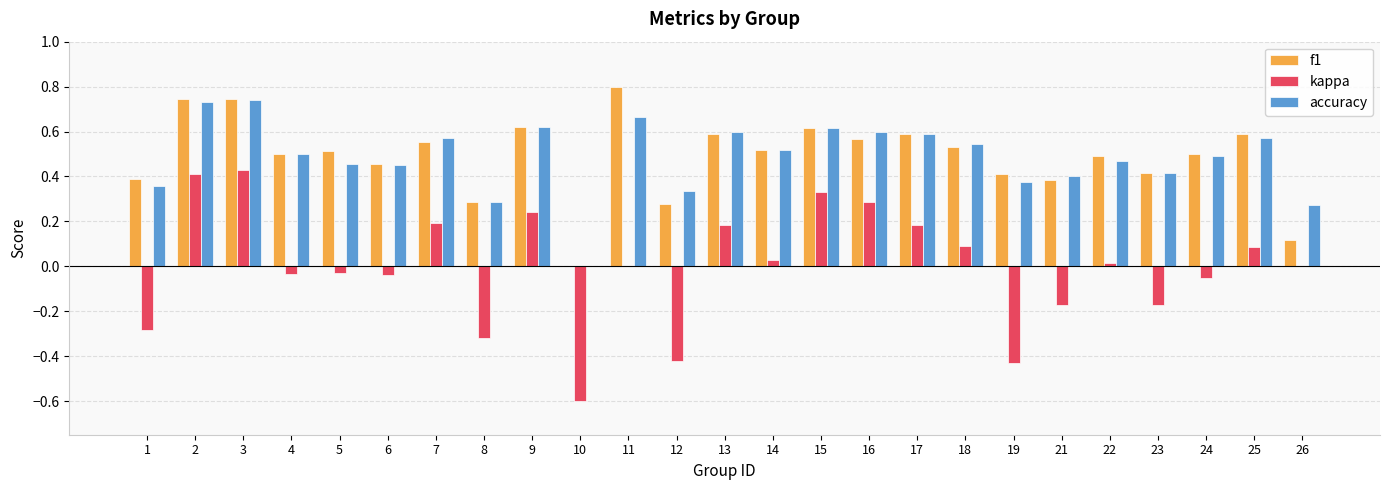

What is the highest value of the f1 series?

0.8